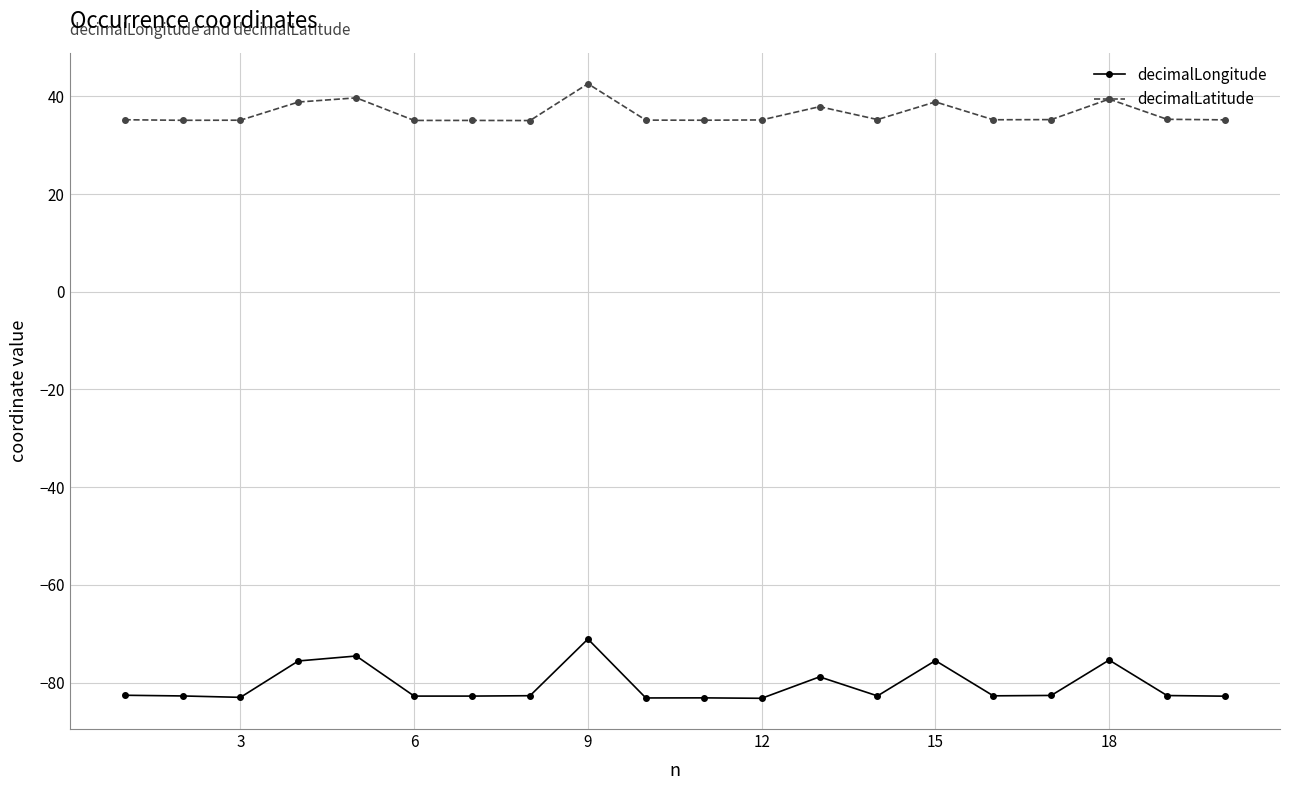

What is the smallest value displayed?

-83.2